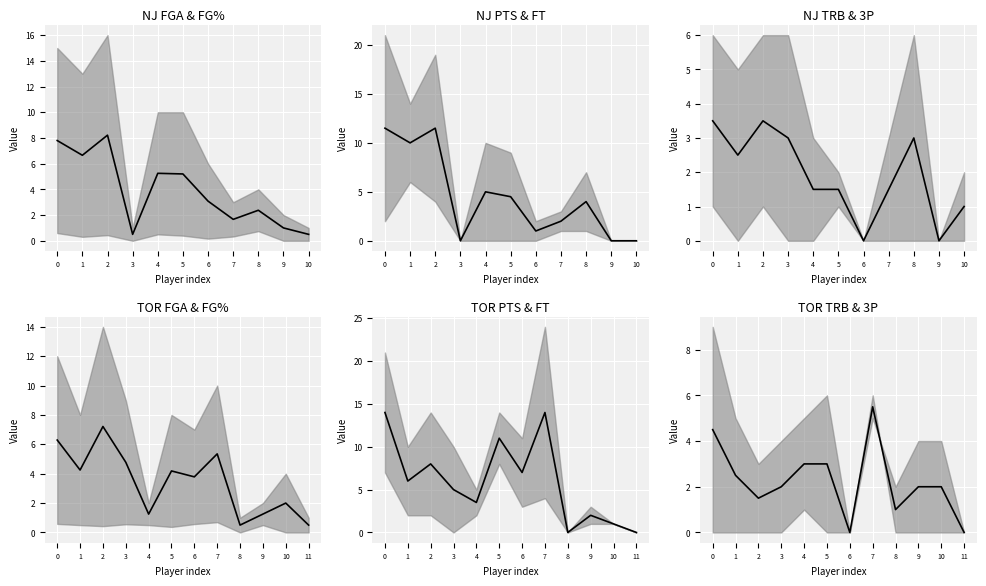

Rank the categories by value from lowest to highest.

6, 11, 8, 2, 3, 9, 10, 1, 4, 5, 0, 7